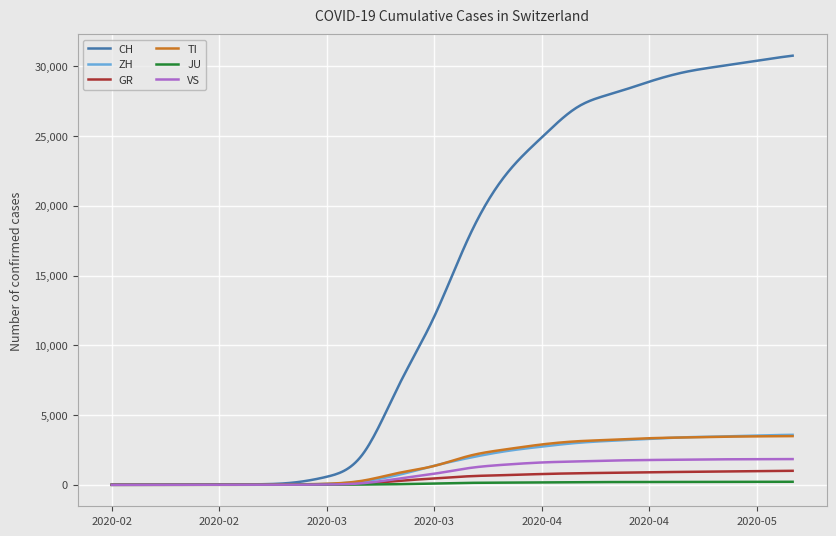

What is the maximum value shown in the chart?

30756.0